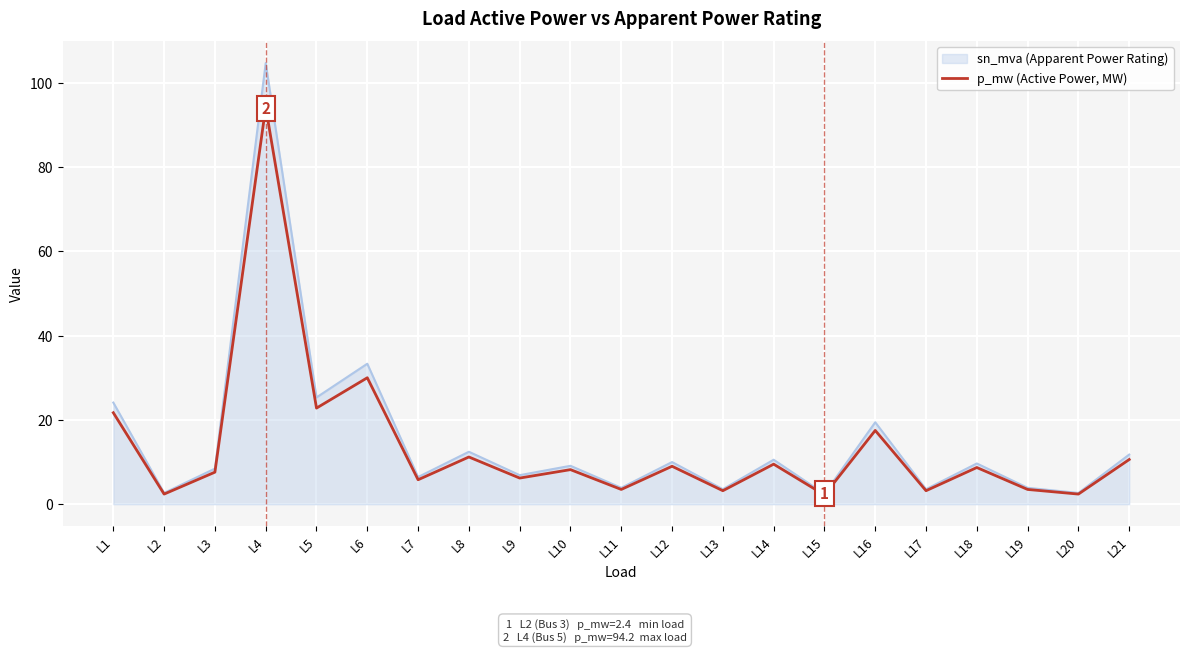

What is the spread (max minus min) of values at L16?

1.9